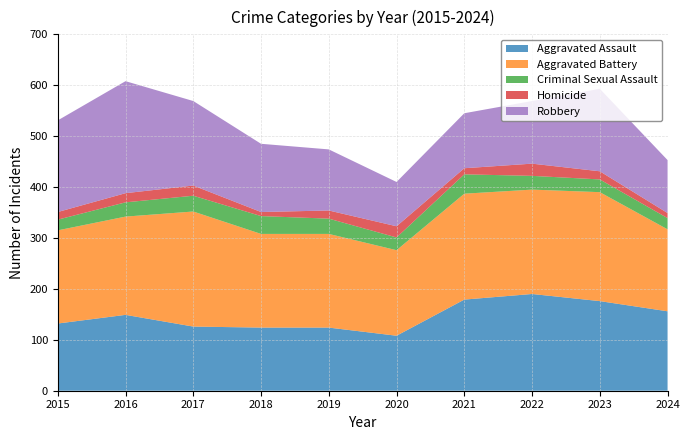

Reading left to right, extract all data points from this chart.

Aggravated Assault: 2015=132	2016=149	2017=126	2018=124	2019=124	2020=108	2021=179	2022=190	2023=176	2024=156
Aggravated Battery: 2015=183	2016=193	2017=226	2018=184	2019=184	2020=168	2021=208	2022=205	2023=214	2024=161
Criminal Sexual Assault: 2015=21	2016=28	2017=31	2018=35	2019=30	2020=25	2021=38	2022=27	2023=25	2024=22
Homicide: 2015=15	2016=18	2017=20	2018=8	2019=16	2020=22	2021=12	2022=24	2023=16	2024=10
Robbery: 2015=180	2016=220	2017=166	2018=134	2019=120	2020=87	2021=108	2022=123	2023=162	2024=104